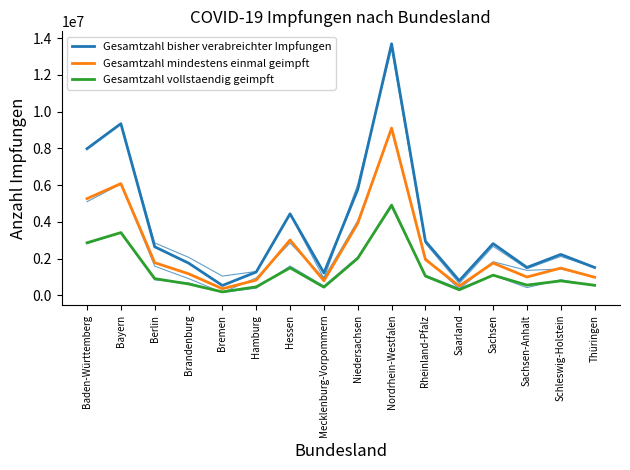

Reading left to right, transcribe all the data shown in this chart.

Gesamtzahl bisher verabreichter Impfungen: 7984811	9347226	2648337	1760572	542190	1275082	4443122	1224408	5763598	13695502	2949374	803949	2820287	1525020	2232440	1520959
Gesamtzahl mindestens einmal geimpft: 5268129	6086217	1781670	1180066	364524	836798	3017809	796437	3924573	9108358	1953628	511243	1763700	1003756	1488011	990127
Gesamtzahl vollstaendig geimpft: 2866480	3420126	915325	623983	192988	467818	1501767	450835	2021340	4915886	1053061	306390	1103176	563578	791866	553566